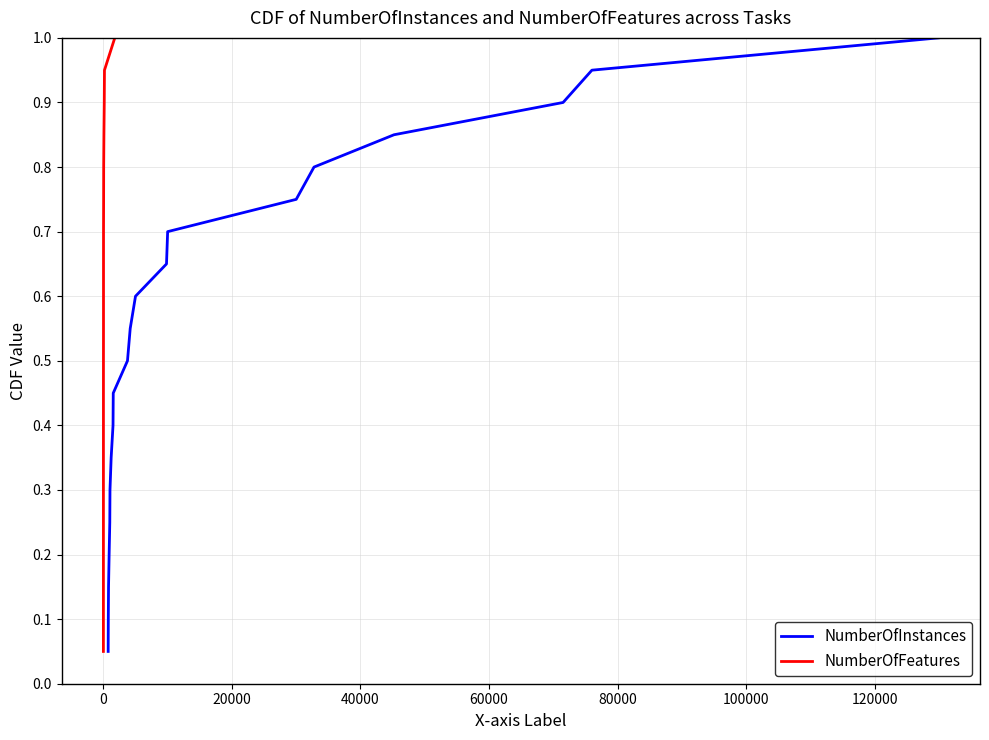

Reading left to right, what are all the values shown in this chart?

NumberOfInstances: 0.1	0.1	0.1	0.2	0.2	0.3	0.3	0.4	0.5	0.5	0.6	0.6	0.7	0.7	0.8	0.8	0.8	0.9	0.9	1.0
NumberOfFeatures: 0.1	0.1	0.1	0.2	0.2	0.3	0.3	0.4	0.5	0.5	0.6	0.6	0.7	0.7	0.8	0.8	0.8	0.9	0.9	1.0